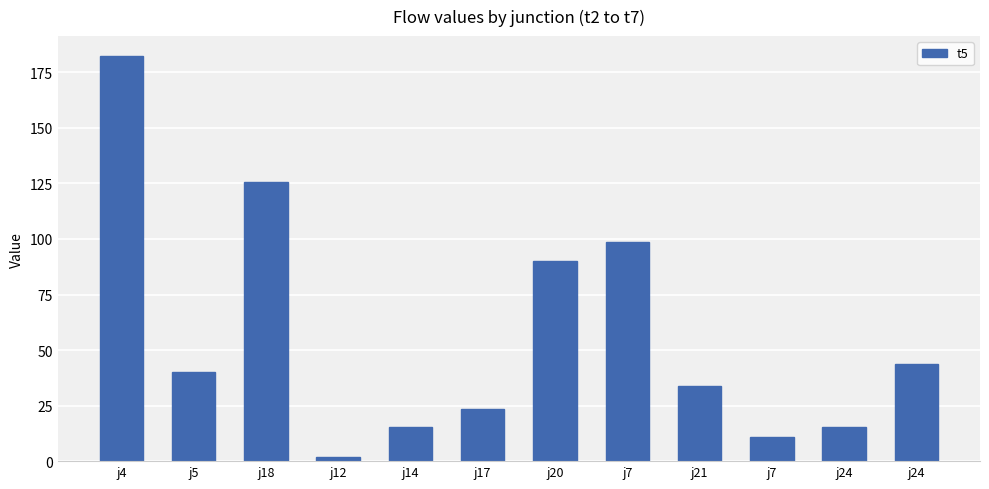

What is the difference between the second highest and minimum values?

124.0